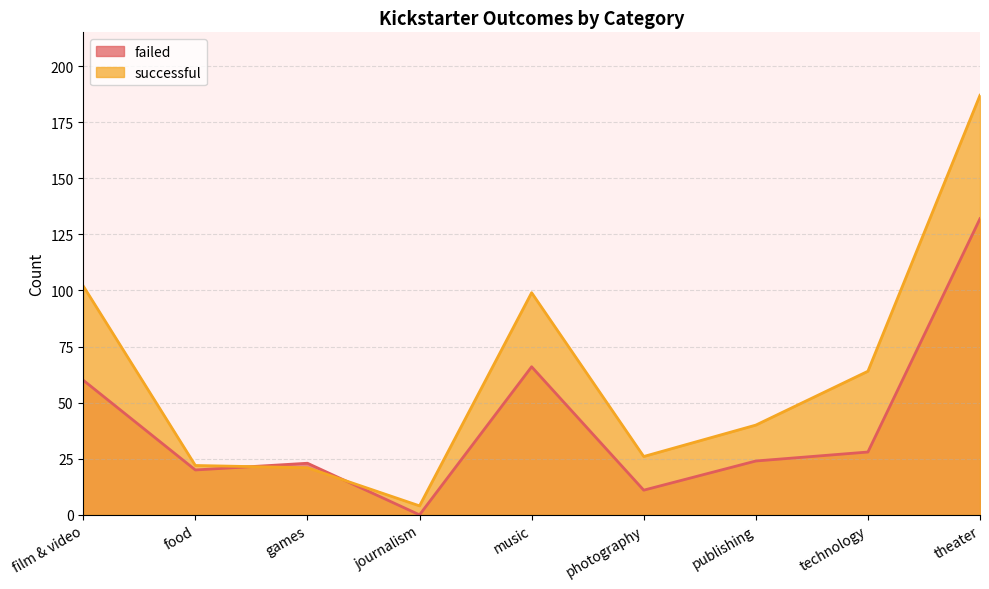

What is the sum of the failed values at food and games?

43